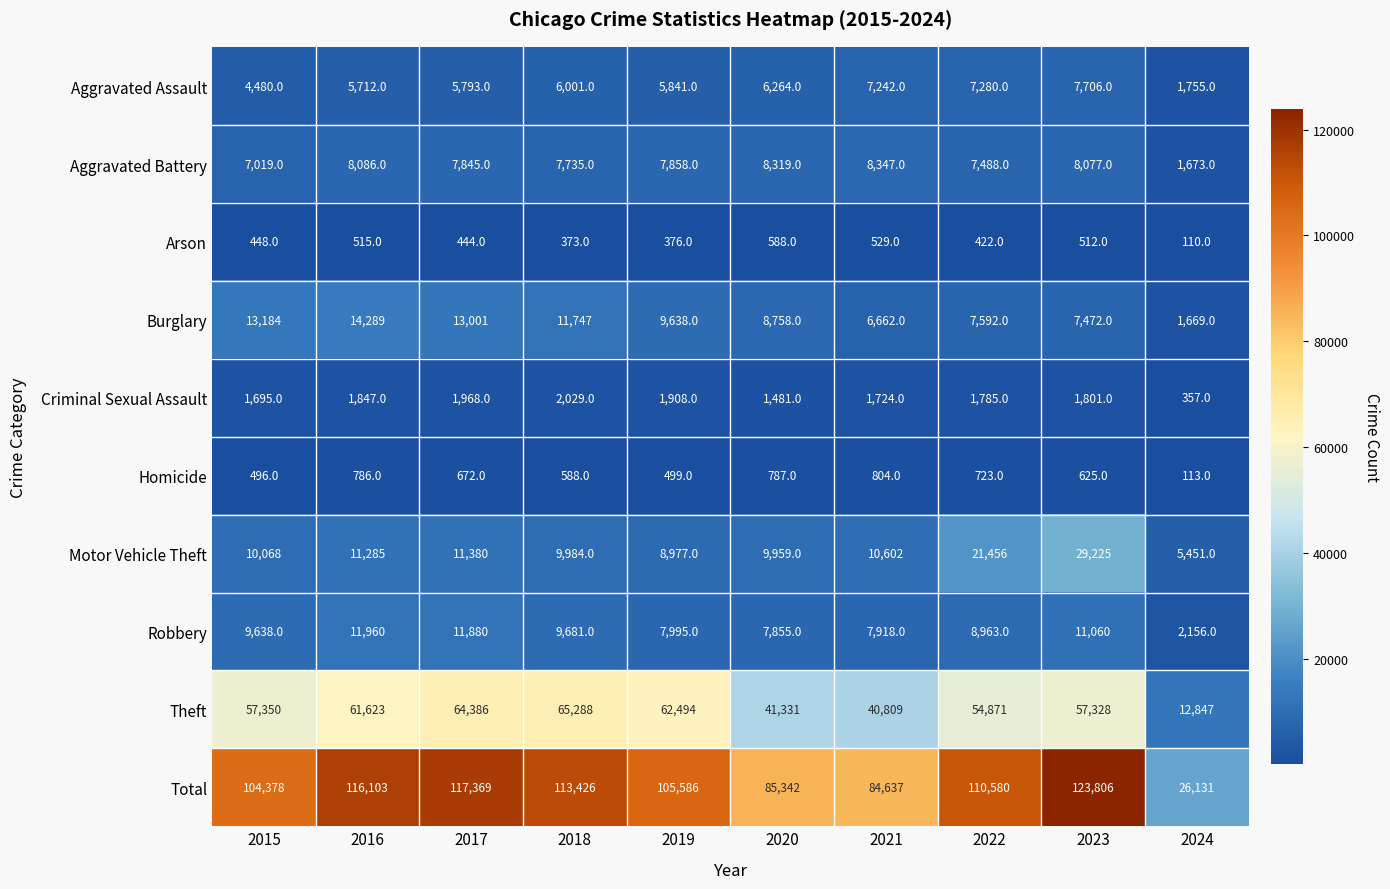

At which category is the sum across all series the highest?

2023